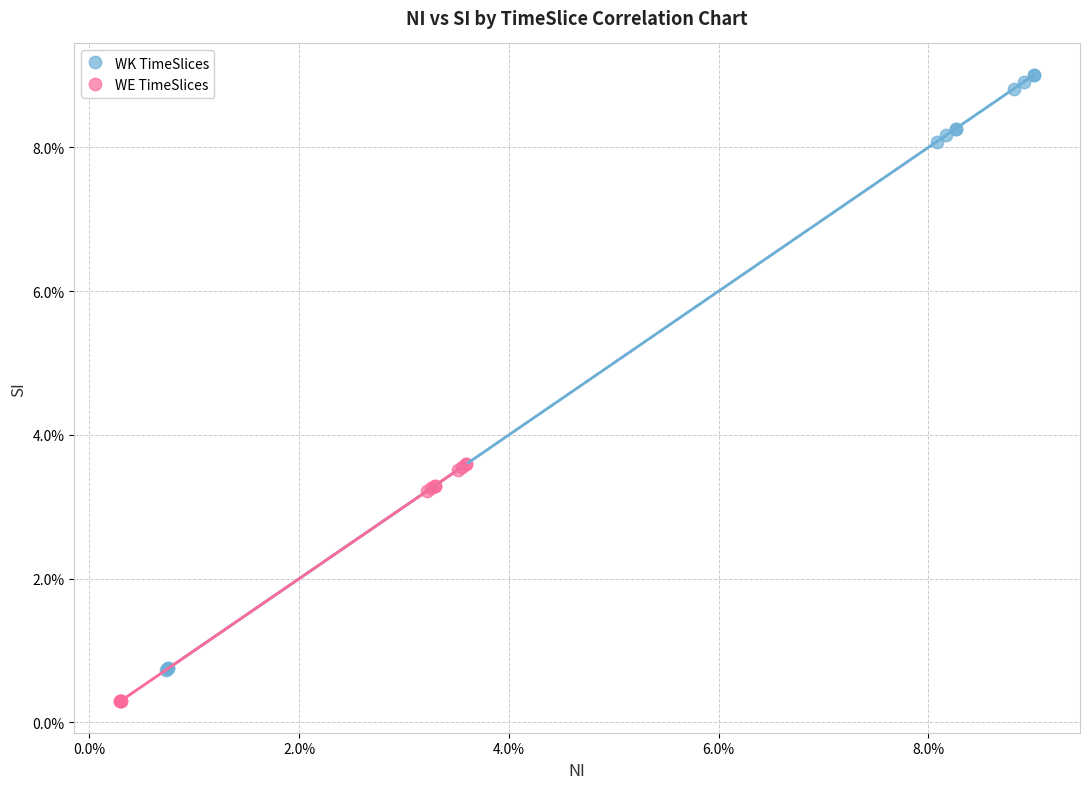

What are all the series names shown in the legend?

WK TimeSlices, WE TimeSlices